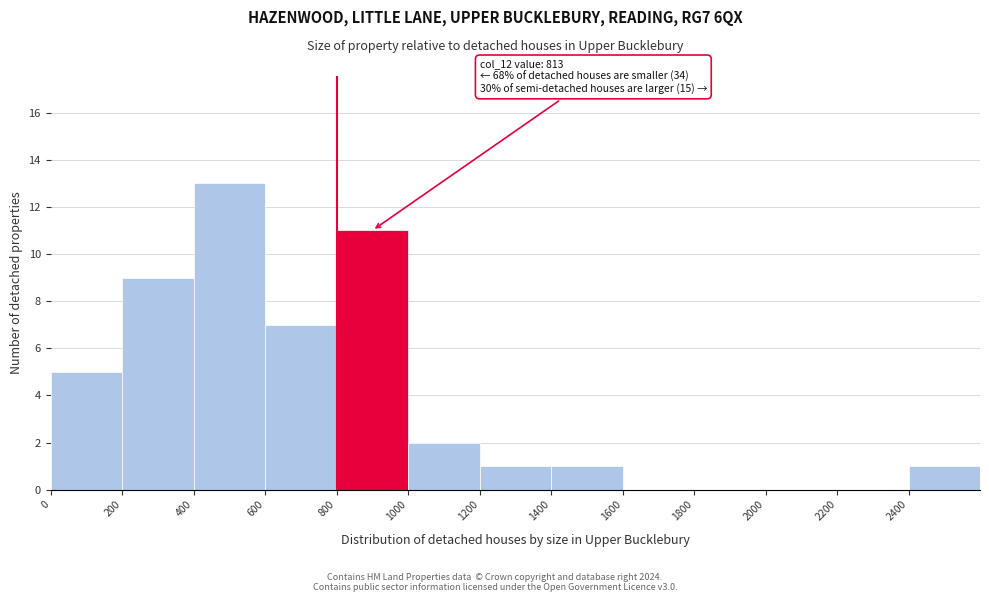

Which range on the x-axis has the tallest bar?

400 to 600